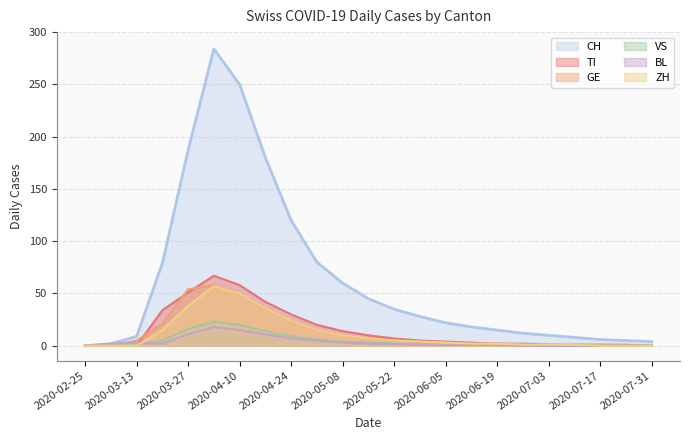

Reading left to right, transcribe all the data shown in this chart.

CH: 2020-02-25=0	2020-03-06=2	2020-03-13=9	2020-03-20=79	2020-03-27=187	2020-04-03=284	2020-04-10=250	2020-04-17=180	2020-04-24=120	2020-05-01=80	2020-05-08=60	2020-05-15=45	2020-05-22=35	2020-05-29=28	2020-06-05=22	2020-06-12=18	2020-06-19=15	2020-06-26=12	2020-07-03=10	2020-07-10=8	2020-07-17=6	2020-07-24=5	2020-07-31=4
TI: 2020-02-25=0	2020-03-06=0	2020-03-13=0	2020-03-20=34	2020-03-27=51	2020-04-03=67	2020-04-10=58	2020-04-17=42	2020-04-24=30	2020-05-01=20	2020-05-08=14	2020-05-15=10	2020-05-22=7	2020-05-29=5	2020-06-05=4	2020-06-12=3	2020-06-19=2	2020-06-26=2	2020-07-03=1	2020-07-10=1	2020-07-17=1	2020-07-24=1	2020-07-31=0
GE: 2020-02-25=0	2020-03-06=0	2020-03-13=5	2020-03-20=21	2020-03-27=54	2020-04-03=58	2020-04-10=50	2020-04-17=36	2020-04-24=24	2020-05-01=15	2020-05-08=10	2020-05-15=7	2020-05-22=5	2020-05-29=4	2020-06-05=3	2020-06-12=2	2020-06-19=2	2020-06-26=1	2020-07-03=1	2020-07-10=1	2020-07-17=1	2020-07-24=0	2020-07-31=0
VS: 2020-02-25=0	2020-03-06=0	2020-03-13=1	2020-03-20=5	2020-03-27=16	2020-04-03=23	2020-04-10=20	2020-04-17=14	2020-04-24=9	2020-05-01=6	2020-05-08=4	2020-05-15=3	2020-05-22=2	2020-05-29=2	2020-06-05=1	2020-06-12=1	2020-06-19=1	2020-06-26=1	2020-07-03=0	2020-07-10=0	2020-07-17=0	2020-07-24=0	2020-07-31=0
BL: 2020-02-25=0	2020-03-06=2	2020-03-13=3	2020-03-20=2	2020-03-27=11	2020-04-03=18	2020-04-10=15	2020-04-17=11	2020-04-24=7	2020-05-01=5	2020-05-08=3	2020-05-15=2	2020-05-22=2	2020-05-29=1	2020-06-05=1	2020-06-12=1	2020-06-19=1	2020-06-26=0	2020-07-03=0	2020-07-10=0	2020-07-17=0	2020-07-24=0	2020-07-31=0
ZH: 2020-02-25=0	2020-03-06=0	2020-03-13=0	2020-03-20=15	2020-03-27=38	2020-04-03=57	2020-04-10=50	2020-04-17=36	2020-04-24=24	2020-05-01=15	2020-05-08=10	2020-05-15=7	2020-05-22=5	2020-05-29=4	2020-06-05=3	2020-06-12=2	2020-06-19=2	2020-06-26=1	2020-07-03=1	2020-07-10=1	2020-07-17=0	2020-07-24=0	2020-07-31=0